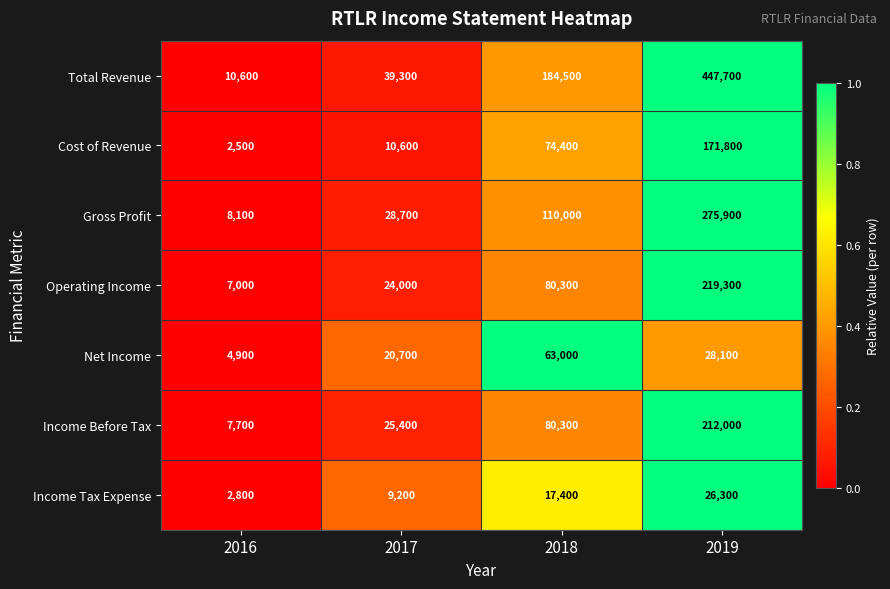

Is it true that Income Tax Expense equals 4511 at 2016?

False